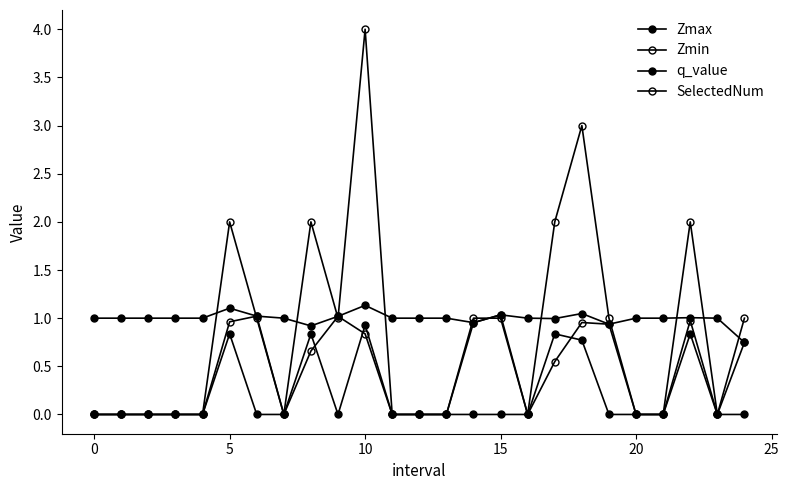

Which series ends up on top after the final intersection of q_value and Zmin?

Zmin